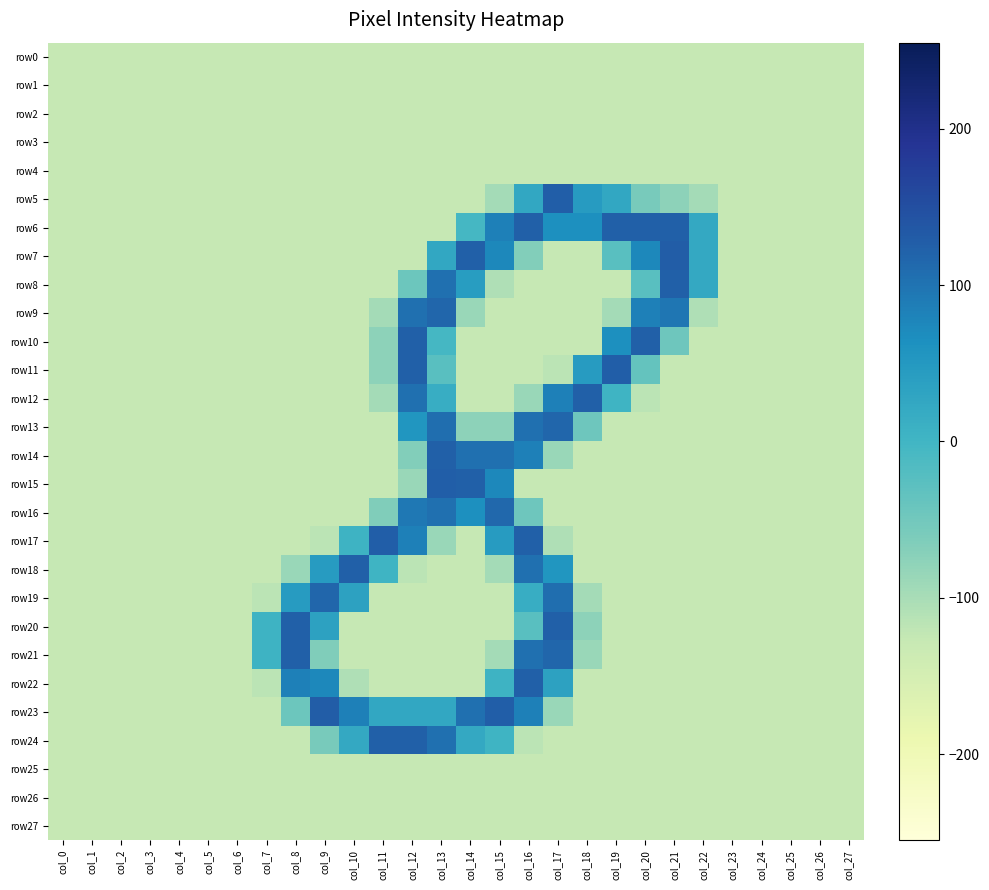

Which series changed the most between col_11 and col_26?

row17